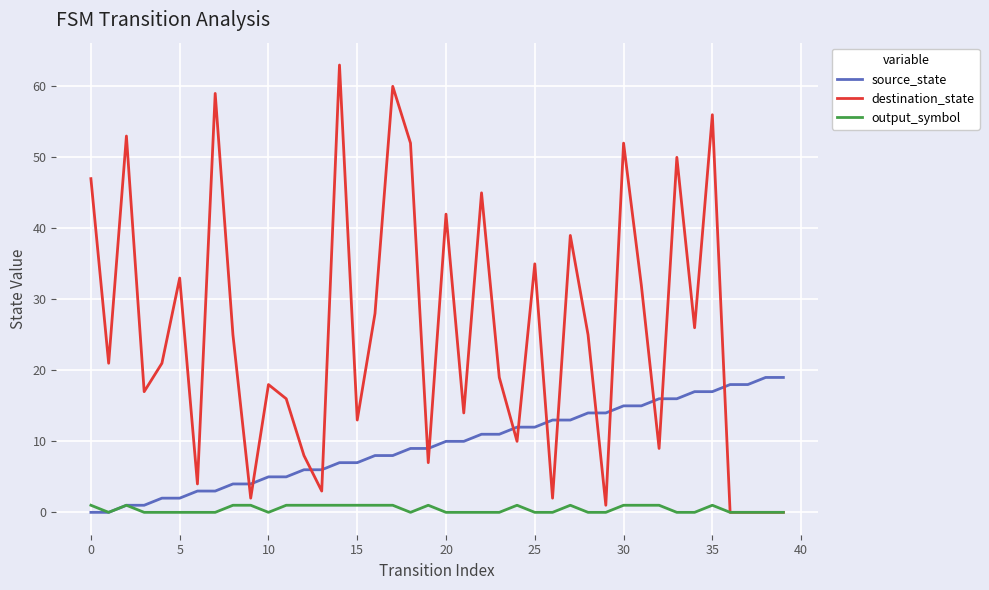

What is the difference between the maximum and second lowest values in the source_state series?

19